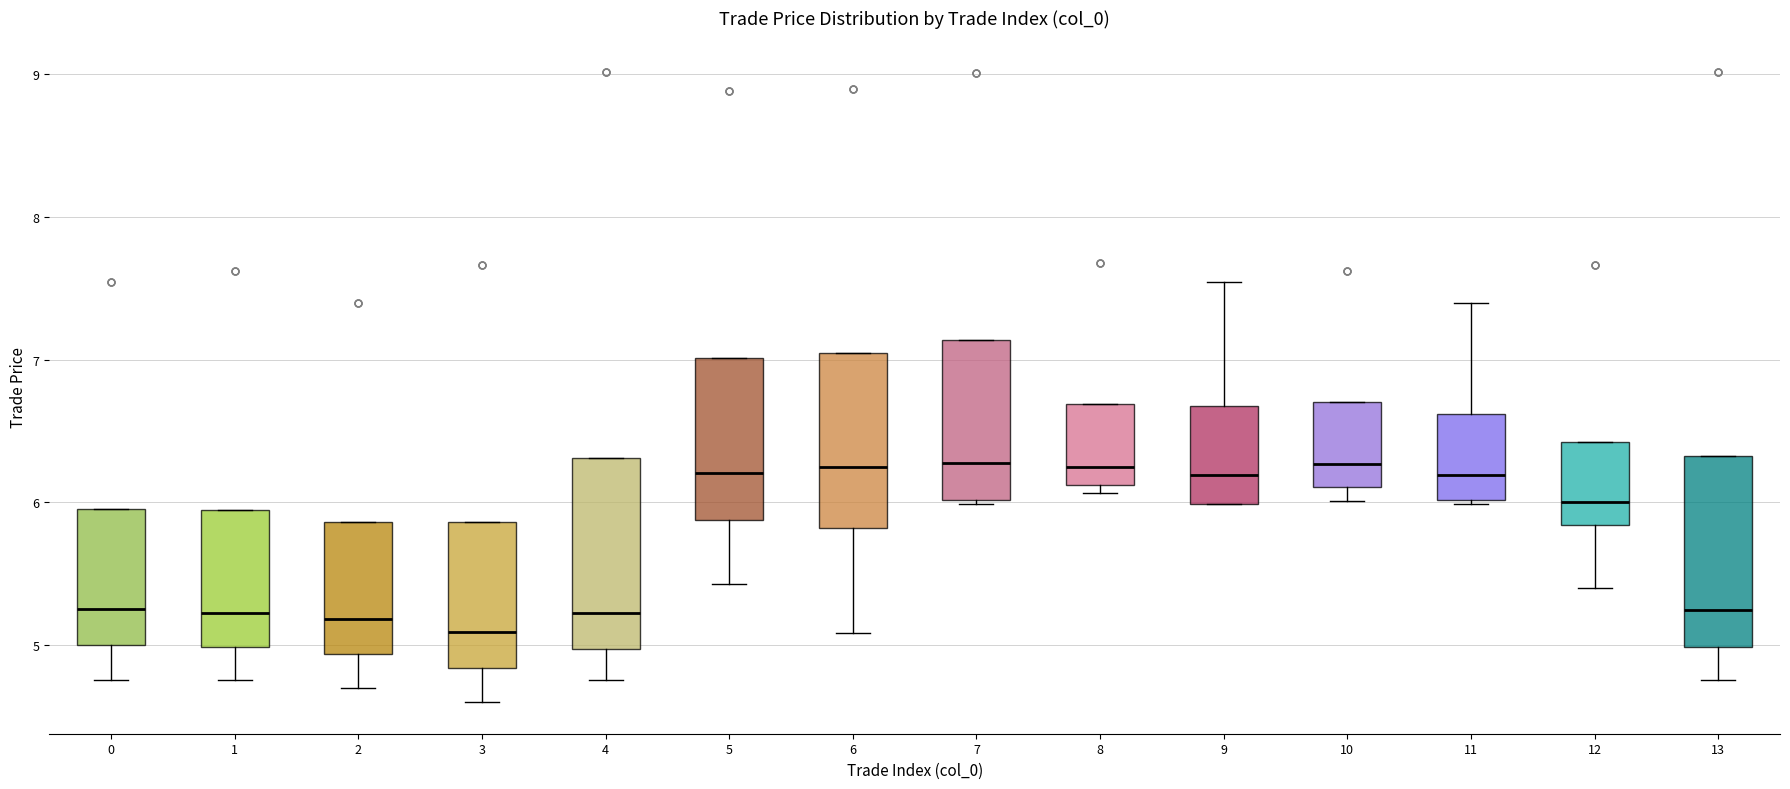

Reading left to right, read every box against the y-axis: the position of its median line, the range the box covers, and the ends of its whiskers. The values are not printed on the chart, so give them approximately, as read against the axis.

0: median 5.3, box 5.0 to 6.0, whiskers 4.8 to 6.0
1: median 5.2, box 5.0 to 5.9, whiskers 4.8 to 5.9
2: median 5.2, box 4.9 to 5.9, whiskers 4.7 to 5.9
3: median 5.1, box 4.8 to 5.9, whiskers 4.6 to 5.9
4: median 5.2, box 5.0 to 6.3, whiskers 4.8 to 6.3
5: median 6.2, box 5.9 to 7.0, whiskers 5.4 to 7.0
6: median 6.2, box 5.8 to 7.0, whiskers 5.1 to 7.0
7: median 6.3, box 6.0 to 7.1, whiskers 6.0 (just below the box's lower edge) to 7.1
8: median 6.2, box 6.1 to 6.7, whiskers 6.1 (just below the box's lower edge) to 6.7
9: median 6.2, box 6.0 to 6.7, whiskers 6.0 to 7.5
10: median 6.3, box 6.1 to 6.7, whiskers 6.0 to 6.7
11: median 6.2, box 6.0 to 6.6, whiskers 6.0 to 7.4
12: median 6.0, box 5.8 to 6.4, whiskers 5.4 to 6.4
13: median 5.2, box 5.0 to 6.3, whiskers 4.8 to 6.3